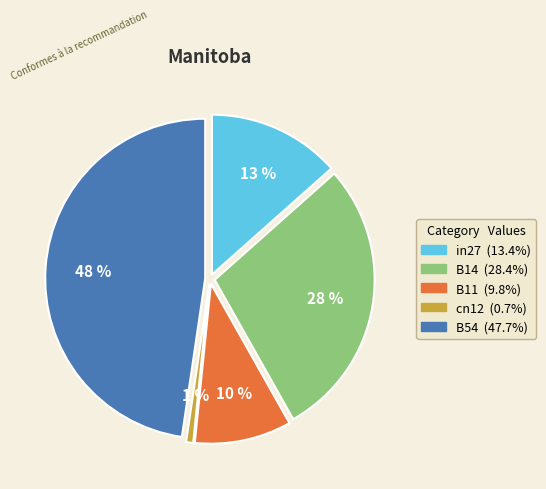

To the nearest percent, what percentage of the pie is B54?

48%